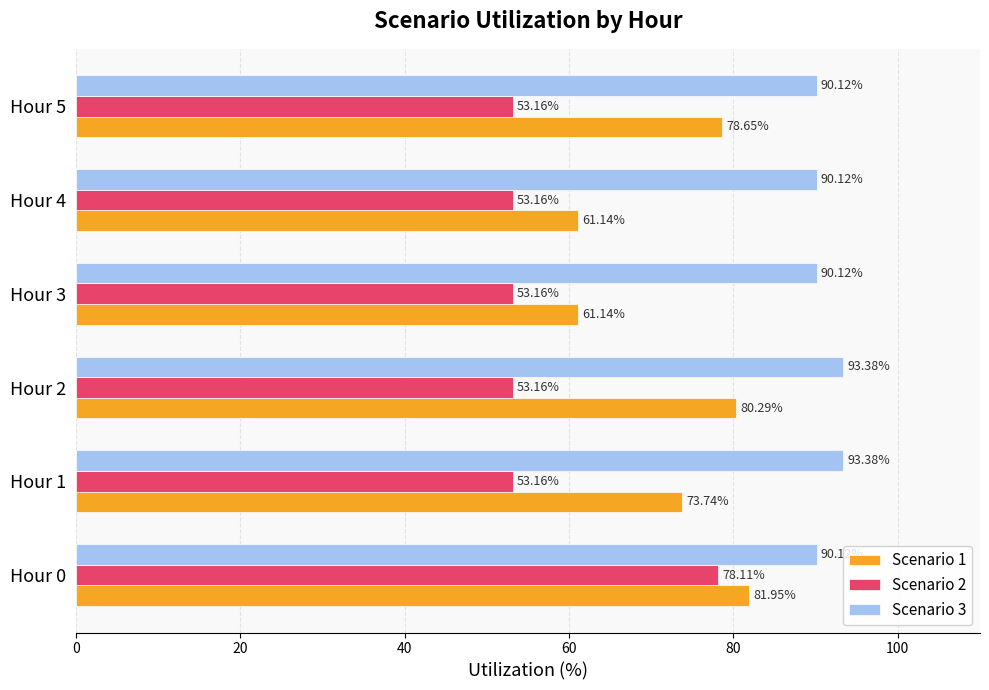

At how many categories does at least one series exceed 69?

6